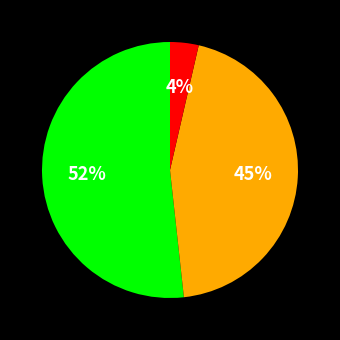

How many slices are in this pie chart?

3